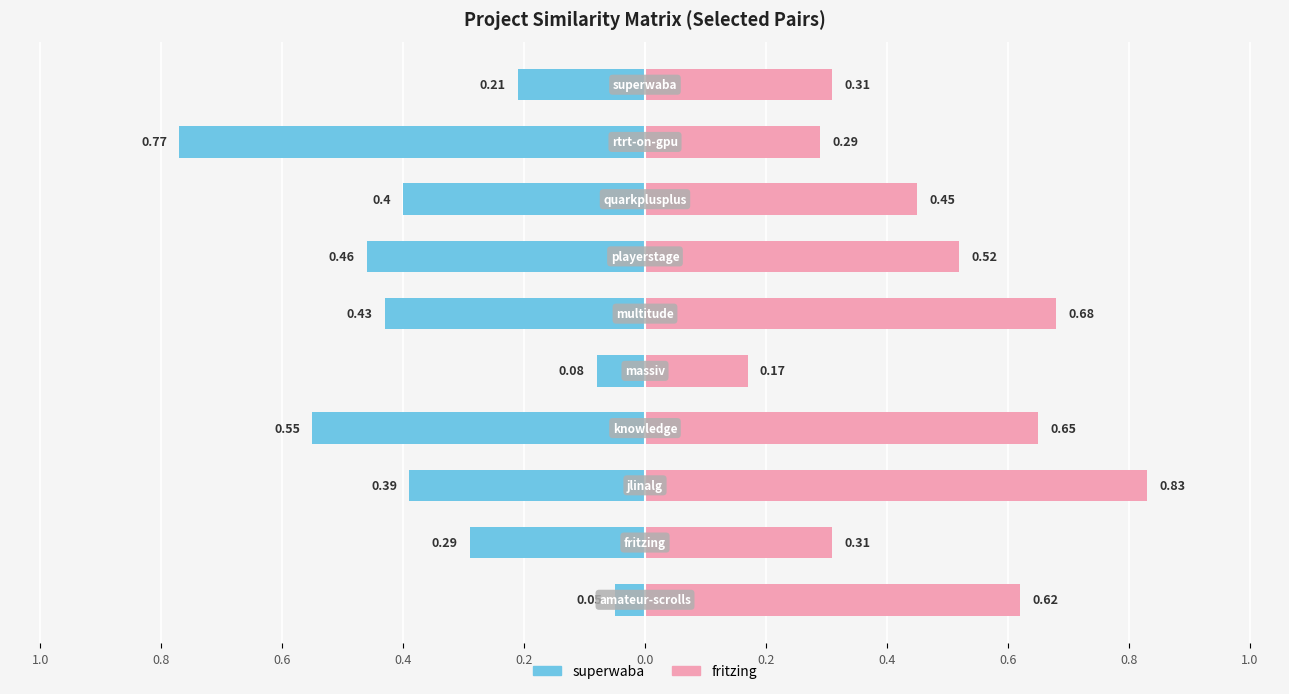

What is the difference between the maximum and second lowest values in the fritzing.csv series?

0.5